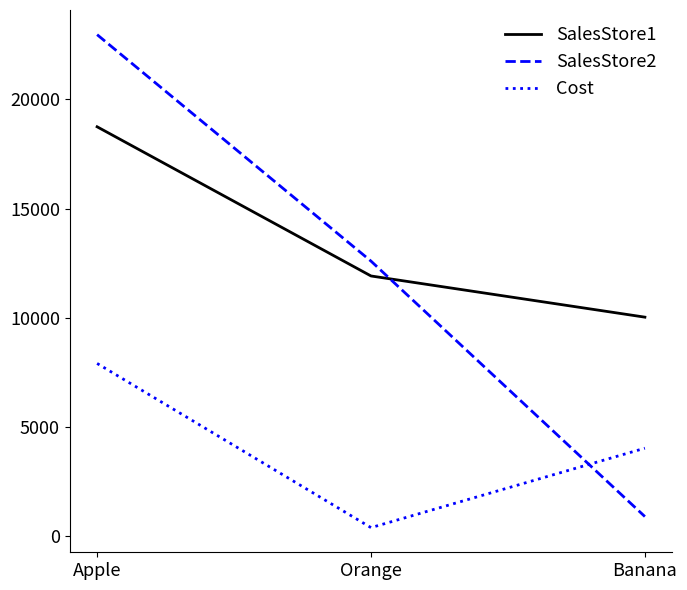

Reading left to right, what are all the values shown in this chart?

SalesStore1: Apple=18739	Orange=11915	Banana=10031
SalesStore2: Apple=22953	Orange=12594	Banana=910
Cost: Apple=7914	Orange=404	Banana=4037